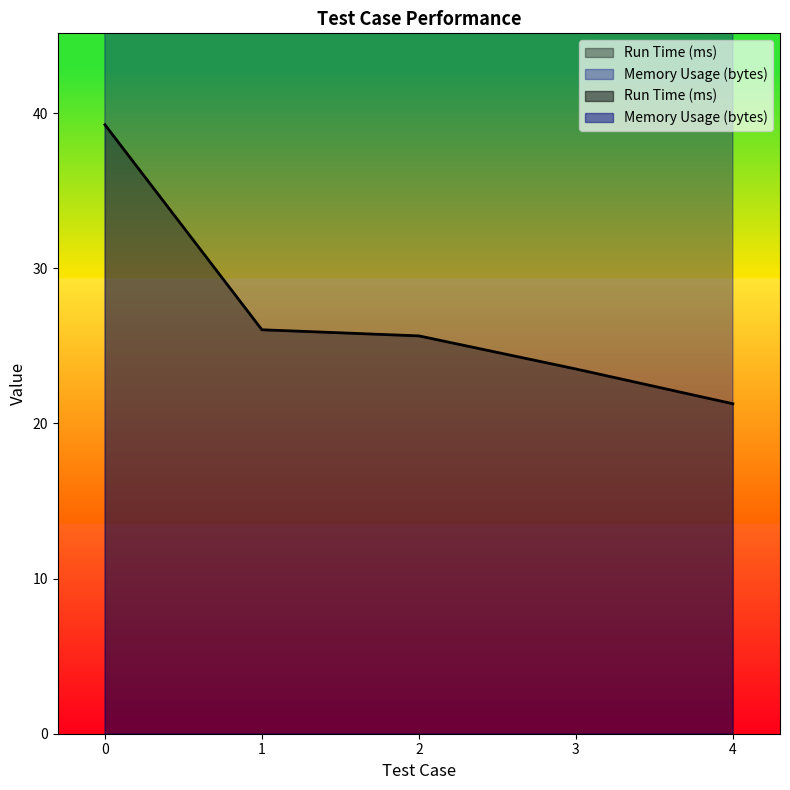

True or false: Memory Usage (bytes) has more than 0 interior local peaks.

True